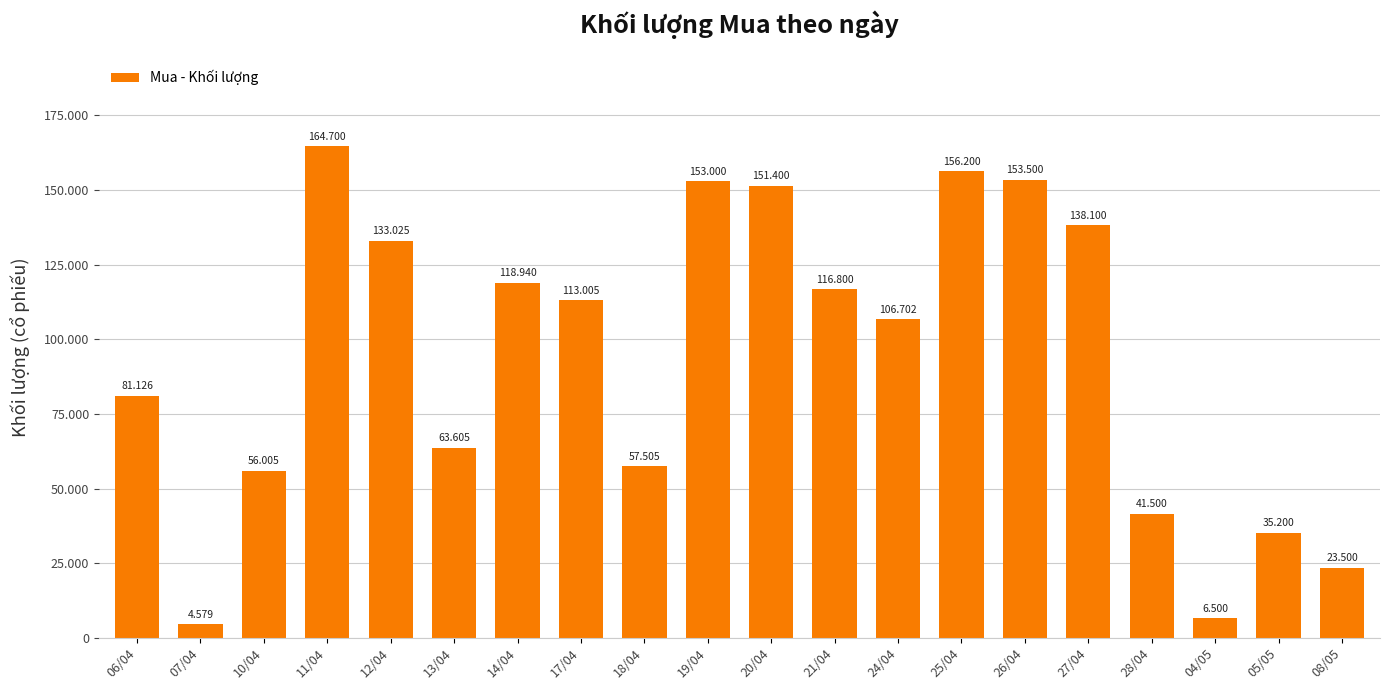

Rank the categories by value from highest to lowest.

11/04, 25/04, 26/04, 19/04, 20/04, 27/04, 12/04, 14/04, 21/04, 17/04, 24/04, 06/04, 13/04, 18/04, 10/04, 28/04, 05/05, 08/05, 04/05, 07/04